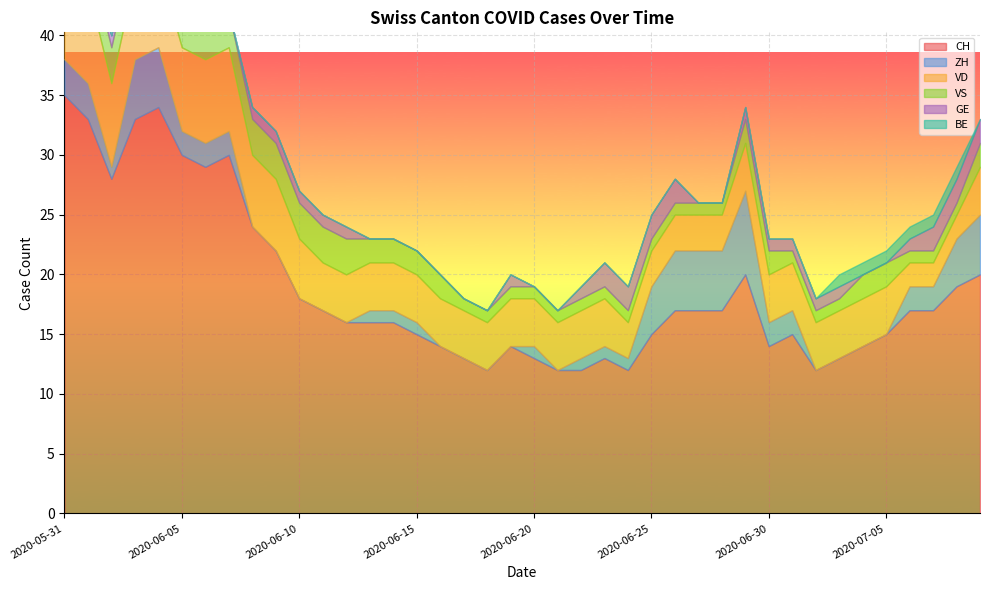

What is the lowest value of the CH series?

12